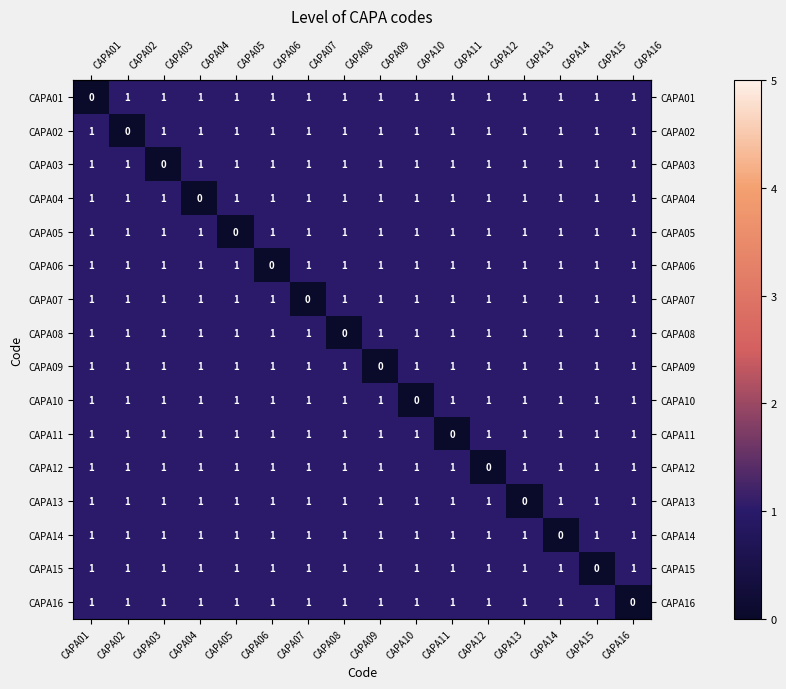

What is the sum of all CAPA15 values?

15